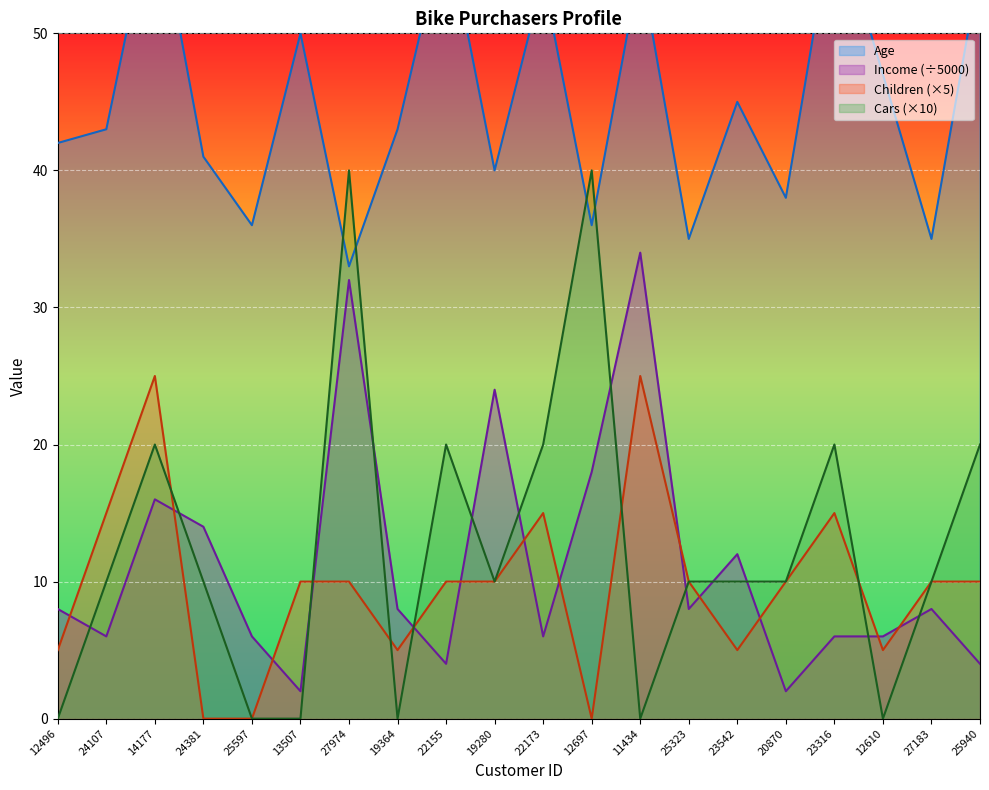

True or false: Age and Income intersect in this chart.

False